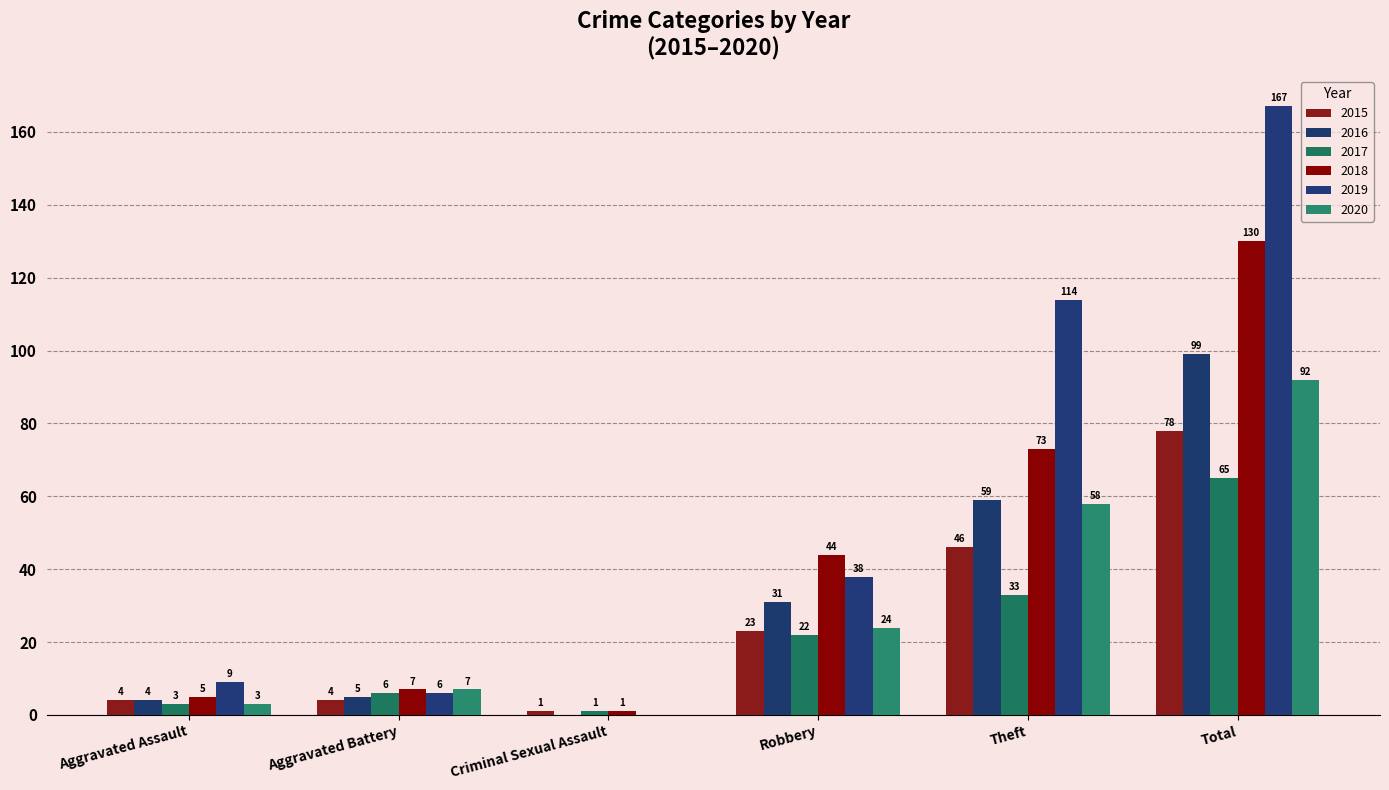

Rank the series by their maximum value, from lowest to highest.

2017, 2015, 2020, 2016, 2018, 2019